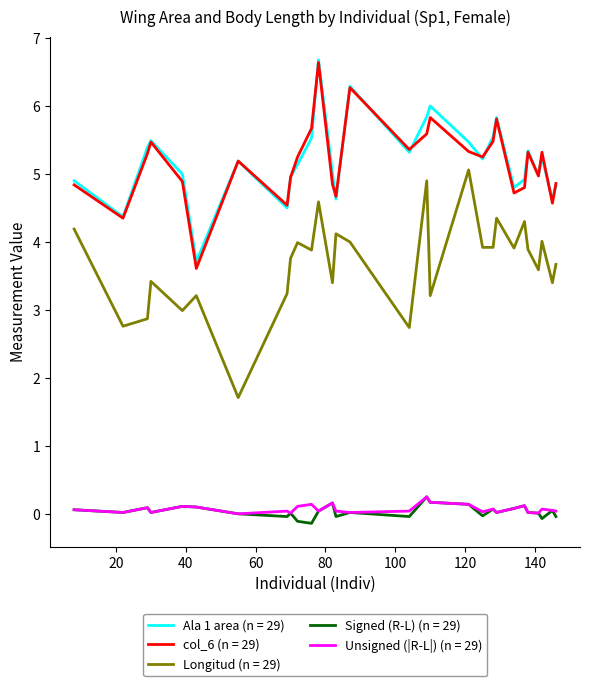

What is the maximum value shown in the chart?

6.7